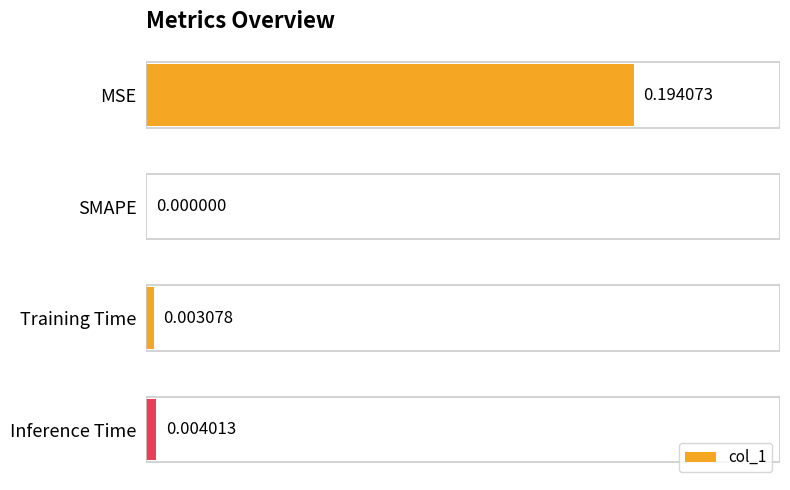

Between MSE and Inference Time, which is larger?

MSE